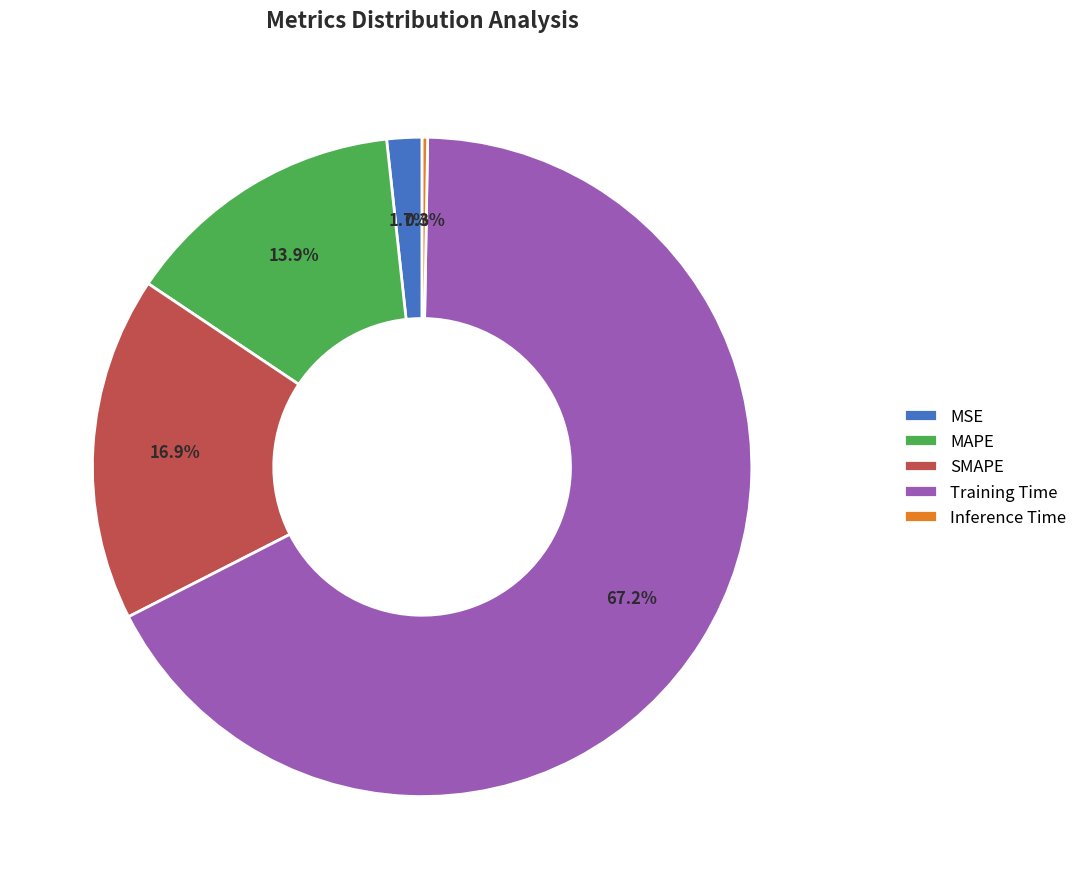

What is the total percentage of MAPE and Training Time?

81.1%